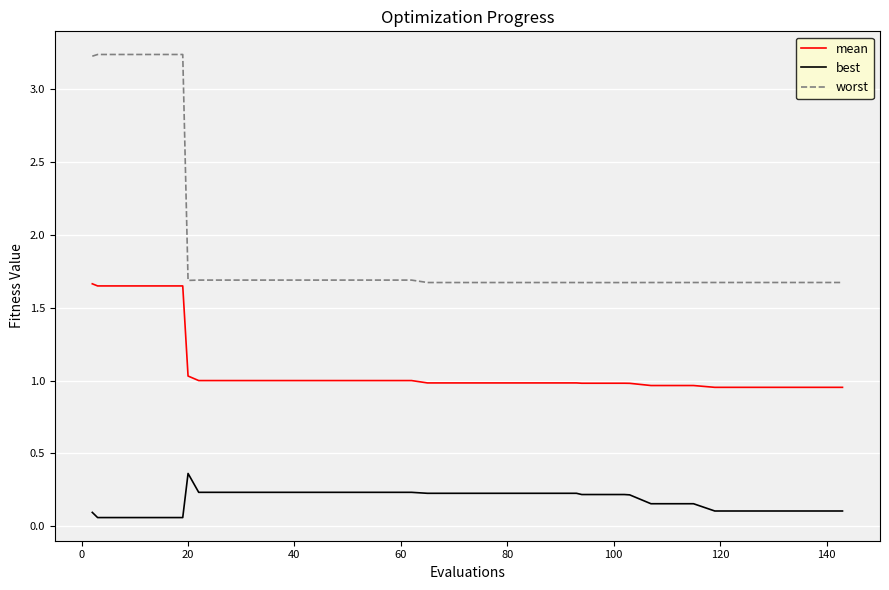

What are all the series names shown in the legend?

mean, best, worst